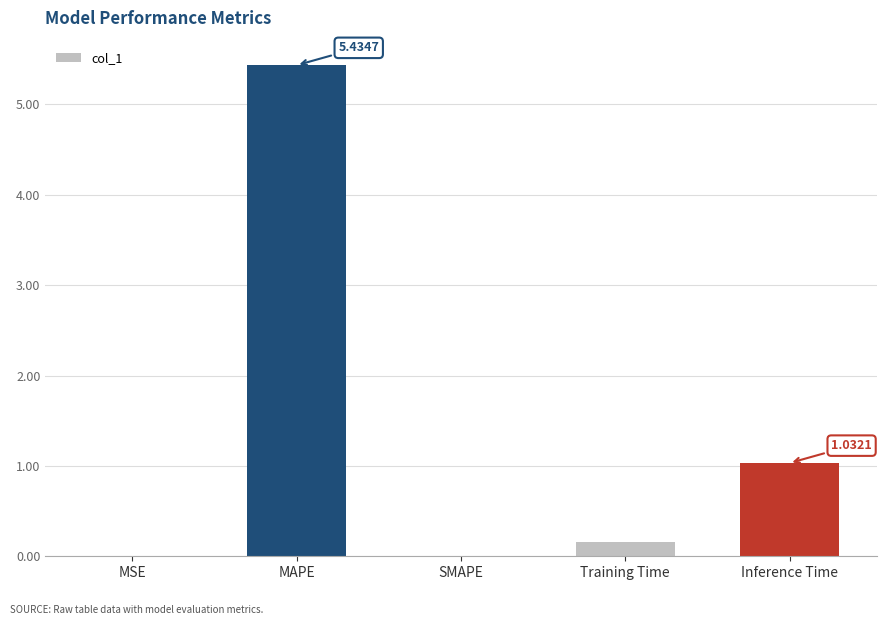

At which label is the value closest to 2?

Inference Time